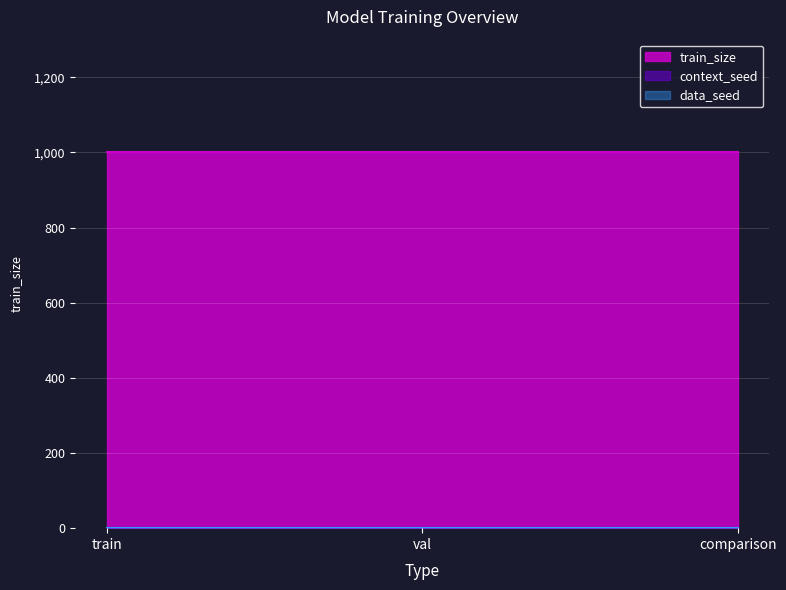

What is the average value of the context_seed series?

1